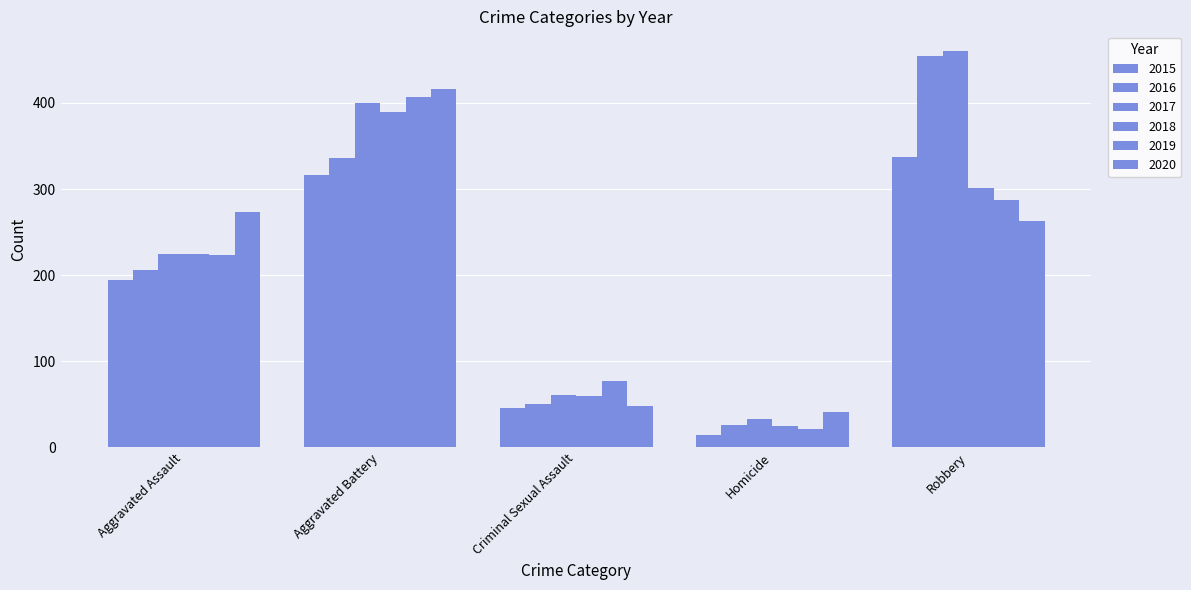

List the labels in order of 2018 value, smallest first.

Homicide, Criminal Sexual Assault, Aggravated Assault, Robbery, Aggravated Battery